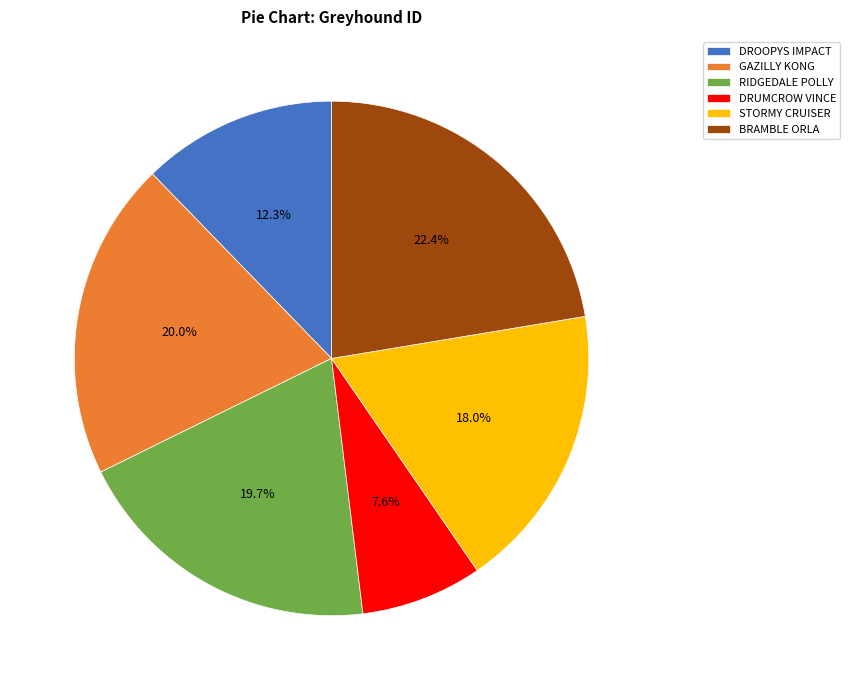

The BRAMBLE ORLA slice represents 8% of the pie. True or false?

False